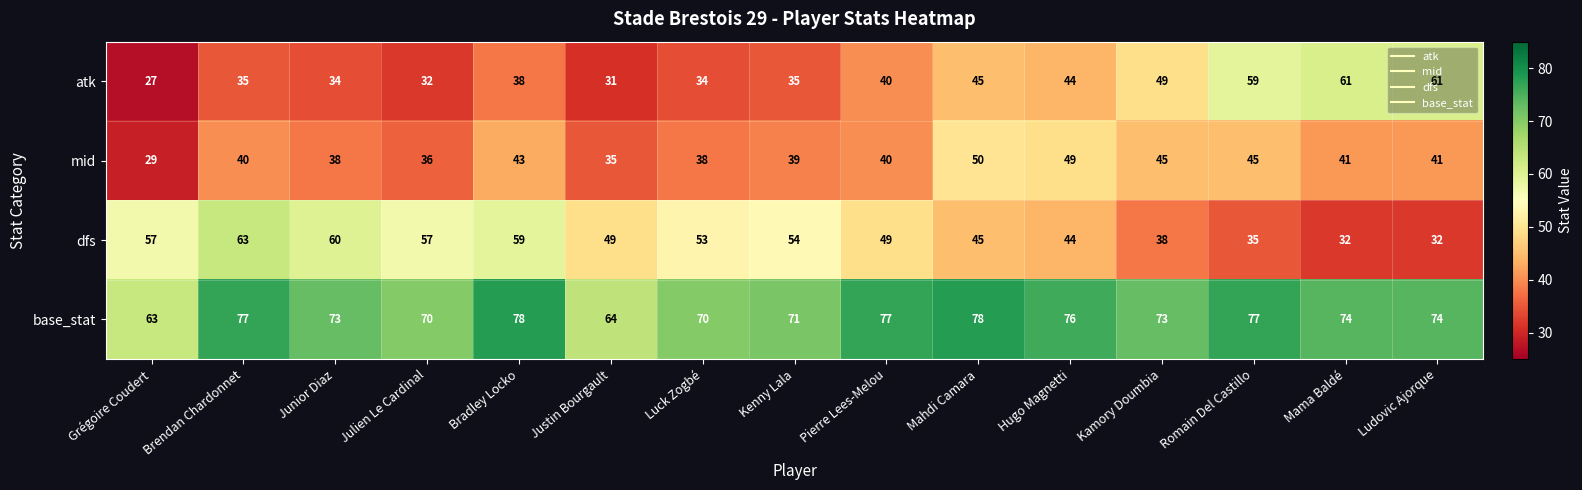

Which series has the largest total across all categories?

base_stat